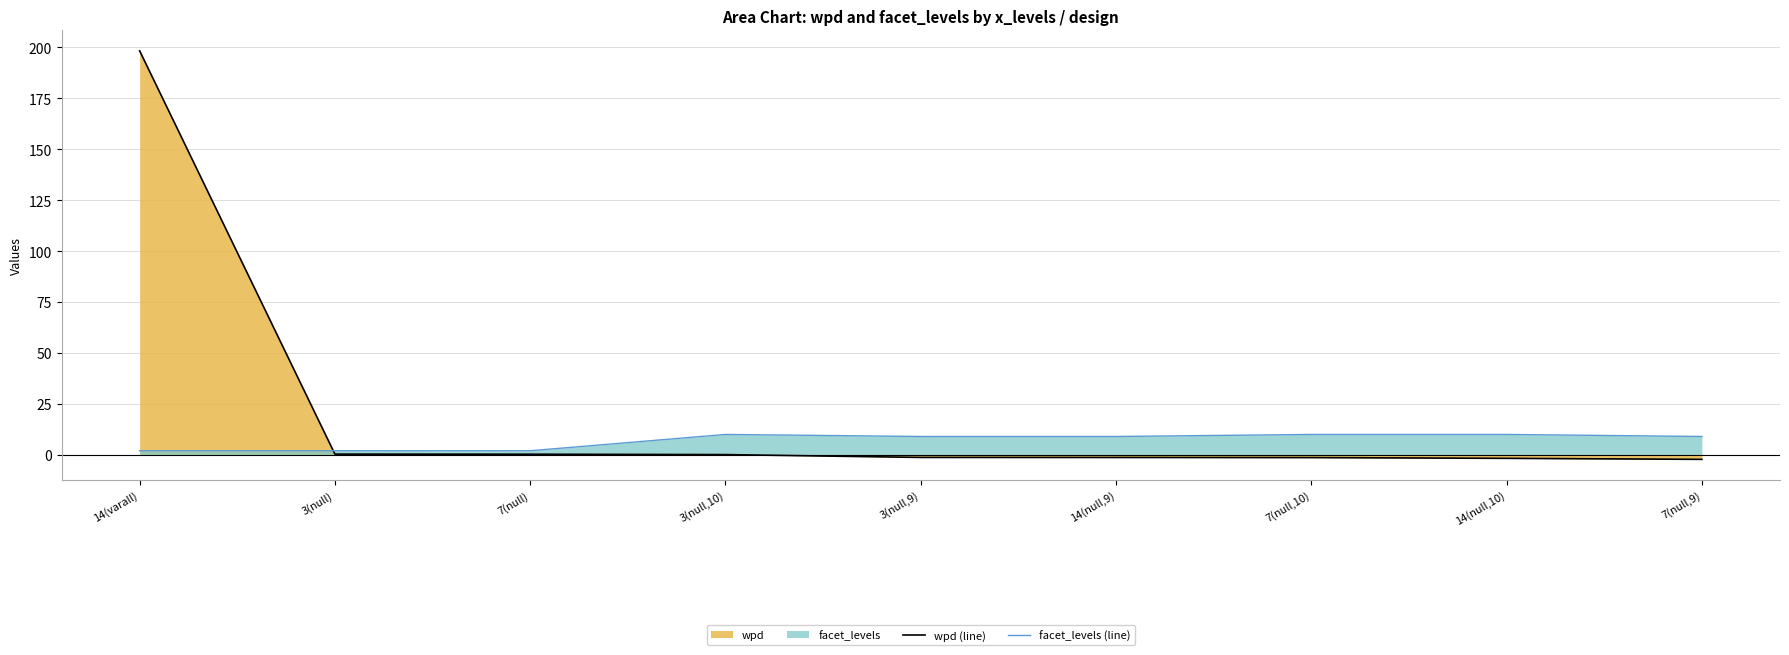

Rank the series by their average value, from highest to lowest.

wpd (line), facet_levels (line)